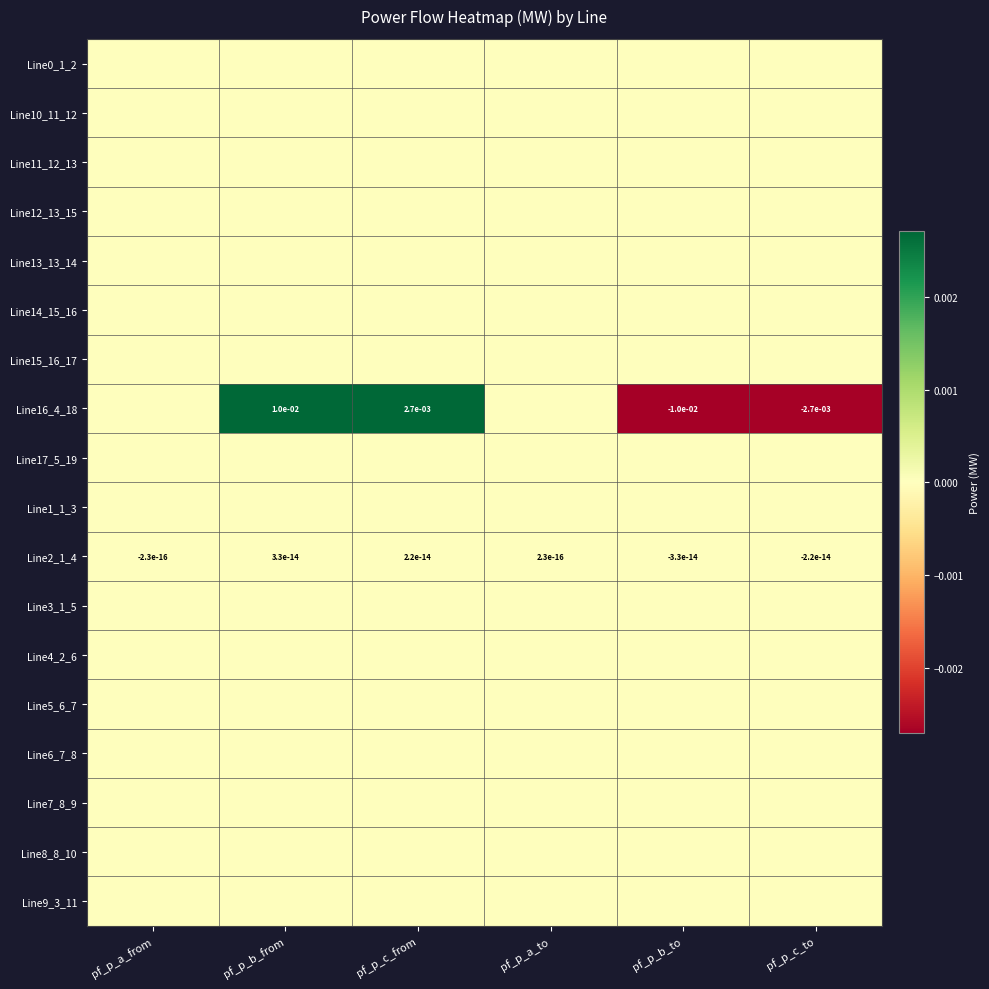

At which label does Line17_5_19 reach its minimum?

pf_p_c_from